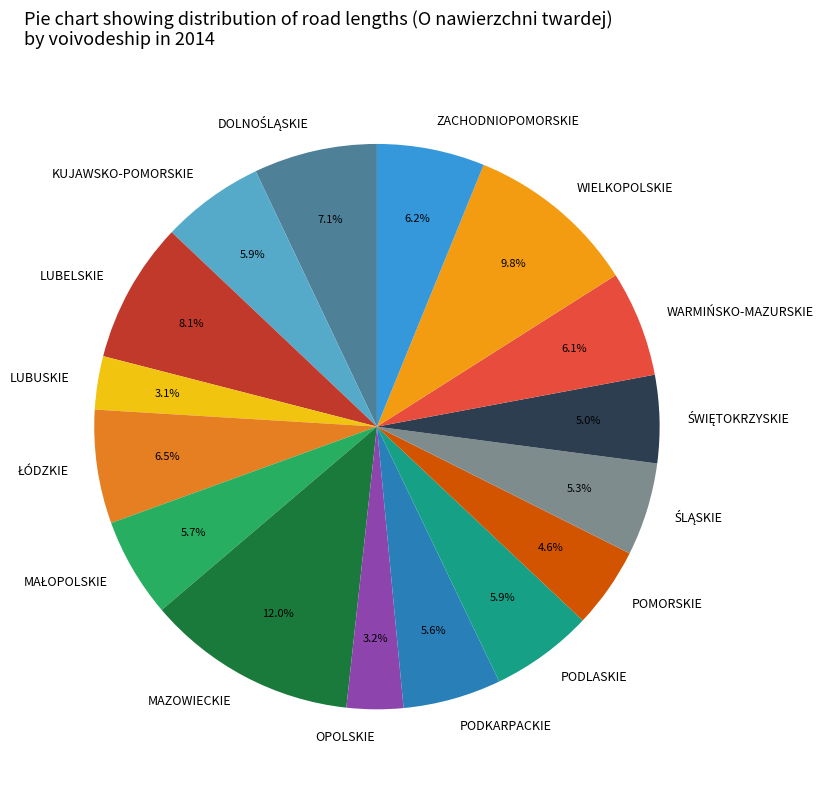

Do LUBUSKIE and ZACHODNIOPOMORSKIE together represent more than half of the pie?

No